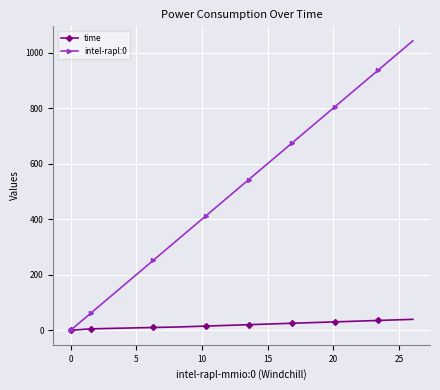

What is the value of the time point at the 35th from the left?

34.5